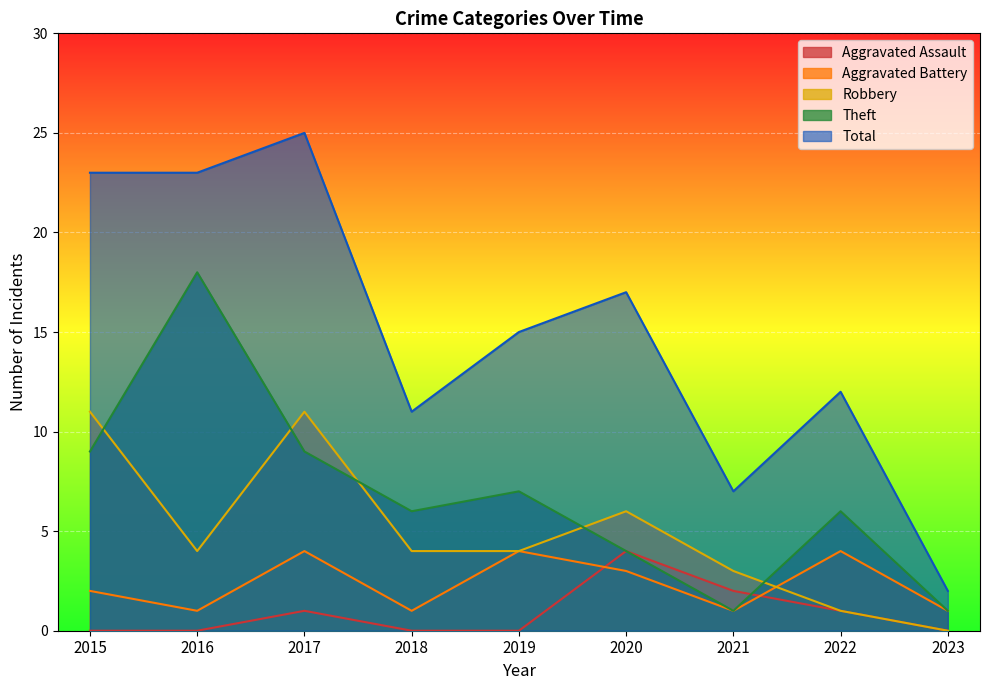

At which category does Total reach its first local peak?

2017